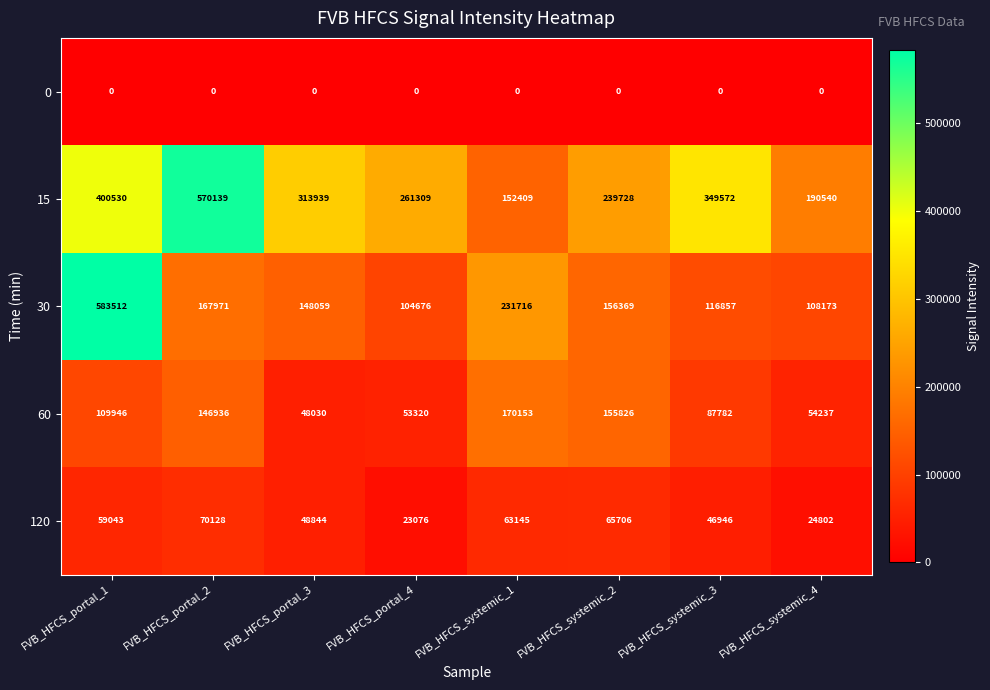

What is the difference between the 30 values at FVB_HFCS_systemic_1 and FVB_HFCS_systemic_4?

123543